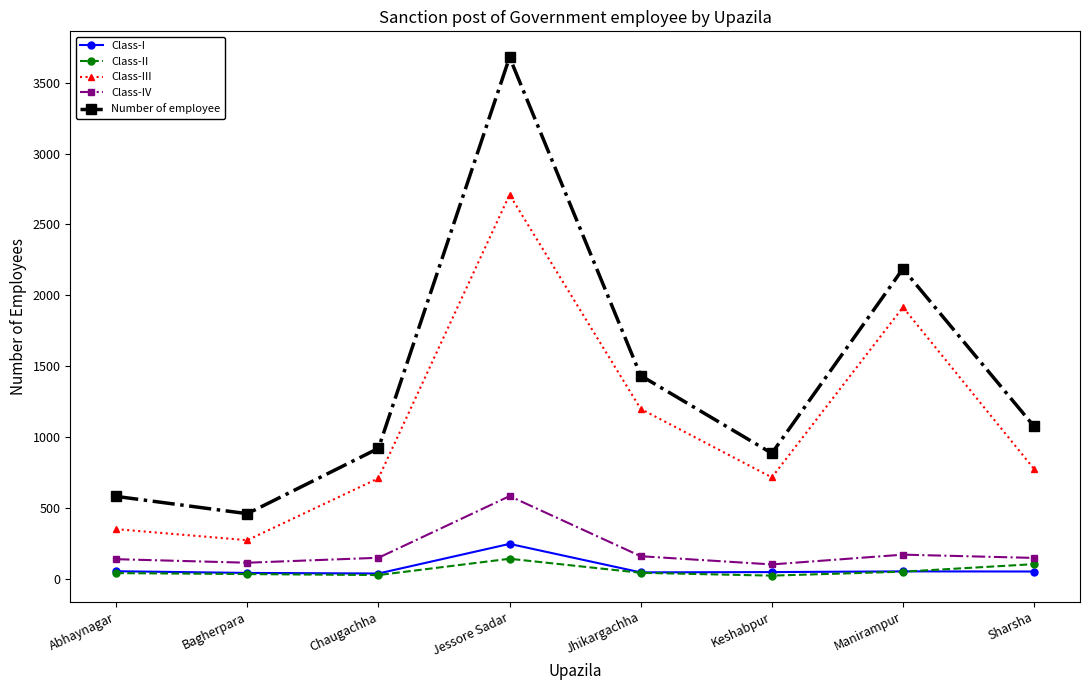

What is the spread (max minus min) of values at Jessore Sadar?

3538